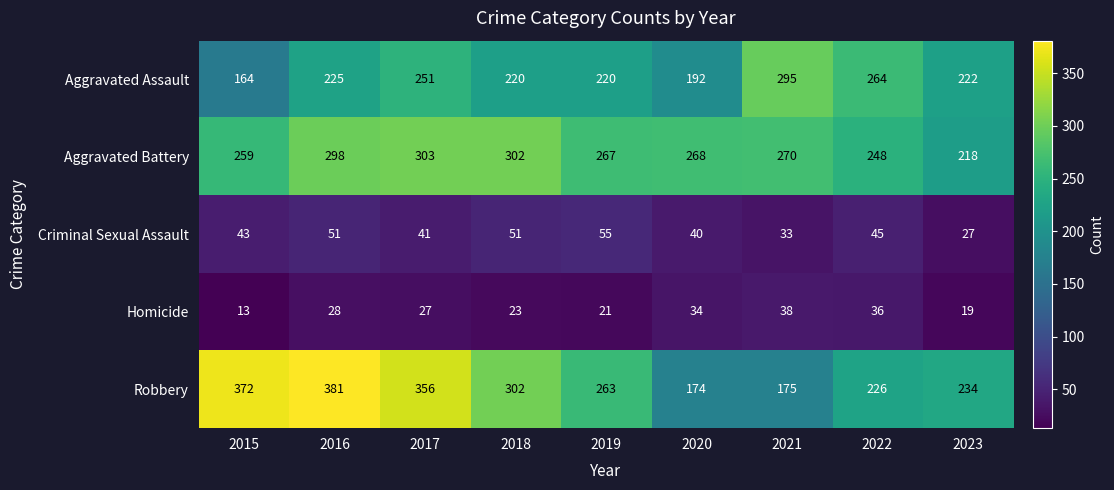

Where does the Aggravated Battery series first go above 268?

2016